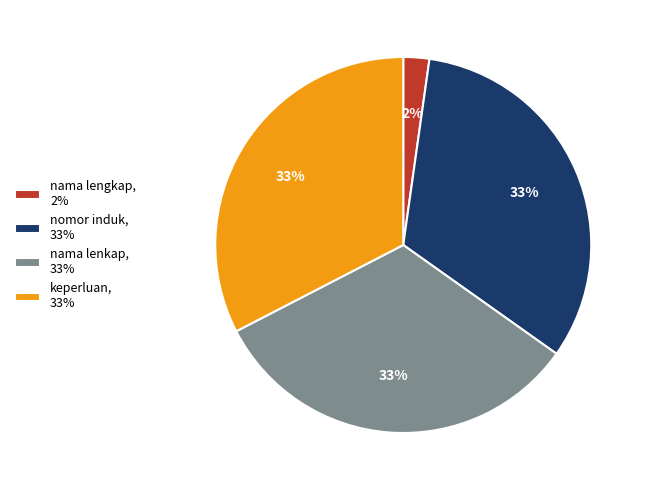

Do keperluan, 33% and nomor induk, 33% together represent more than half of the pie?

Yes